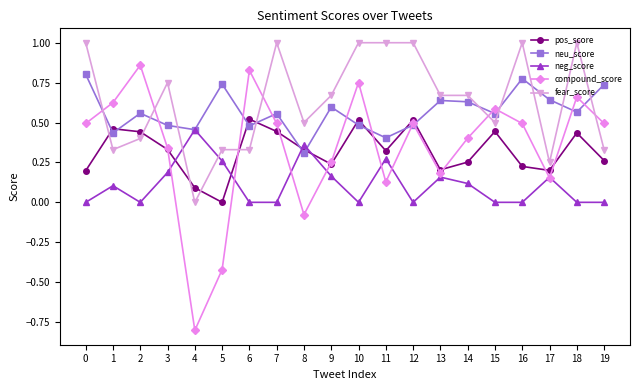

What is the total value across all series at 12?

2.5